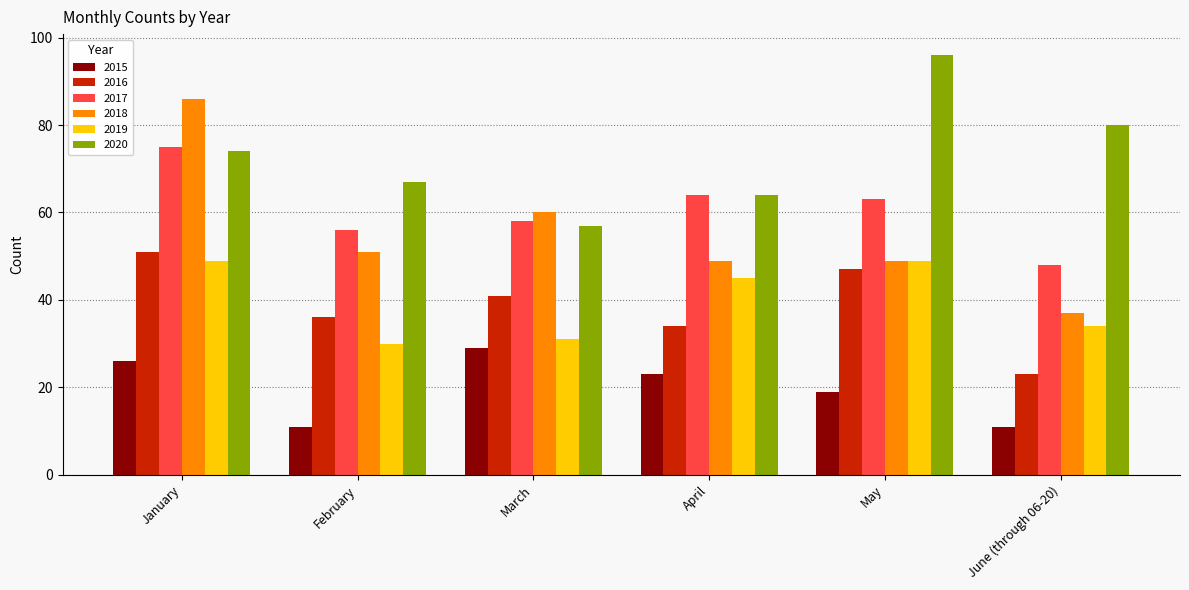

Are the bars grouped side by side (vs. stacked)?

Yes